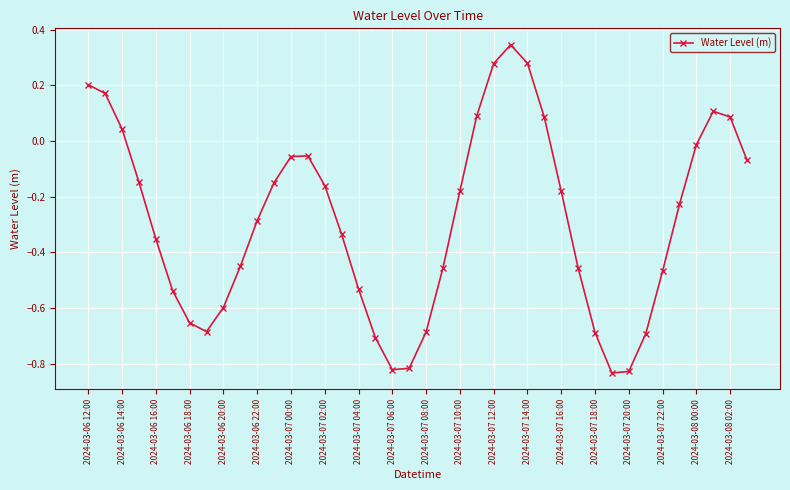

How many lines are shown in the chart?

1